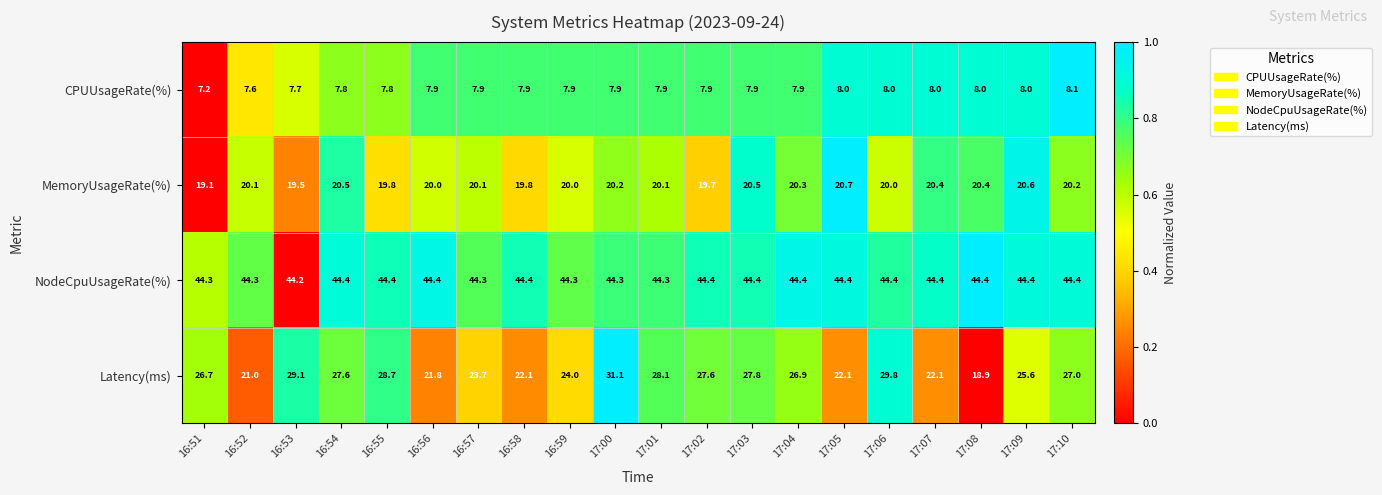

What is the sum of the MemoryUsageRate(%) values at 16:54 and 17:01?

40.6